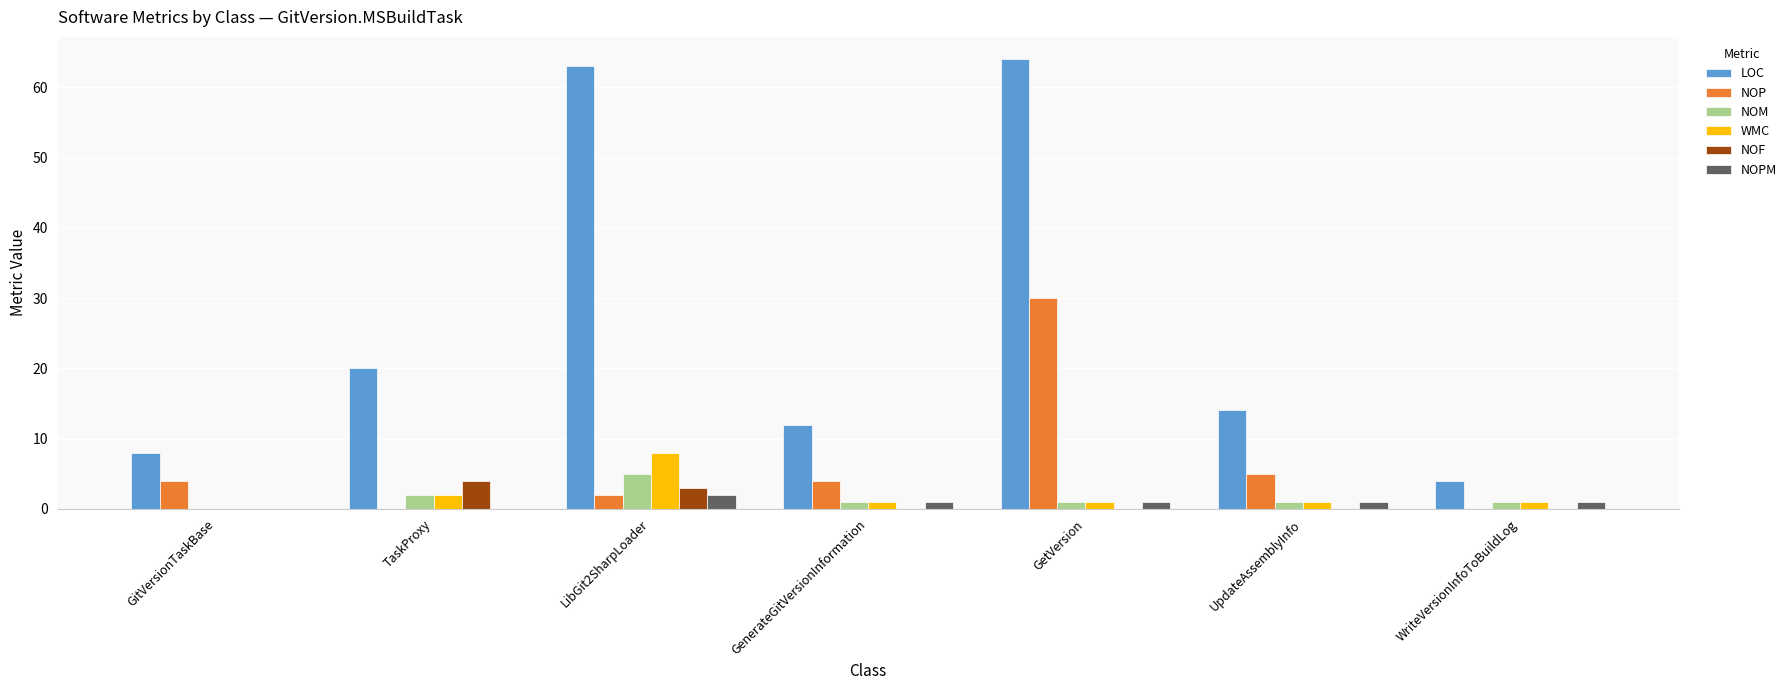

The value of WMC at GetVersion is 1. True or false?

True